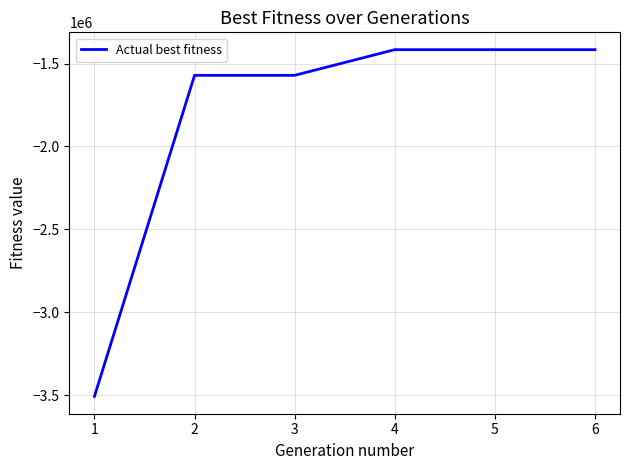

What is the change in value from 3 to 5?

+154747